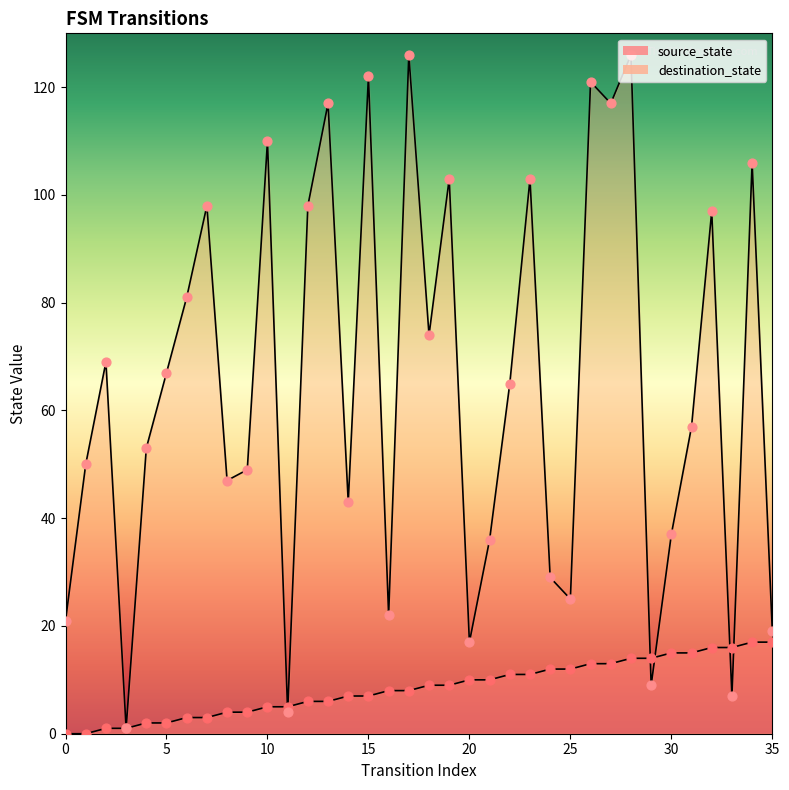

Which series contains the highest Y value?

destination_state